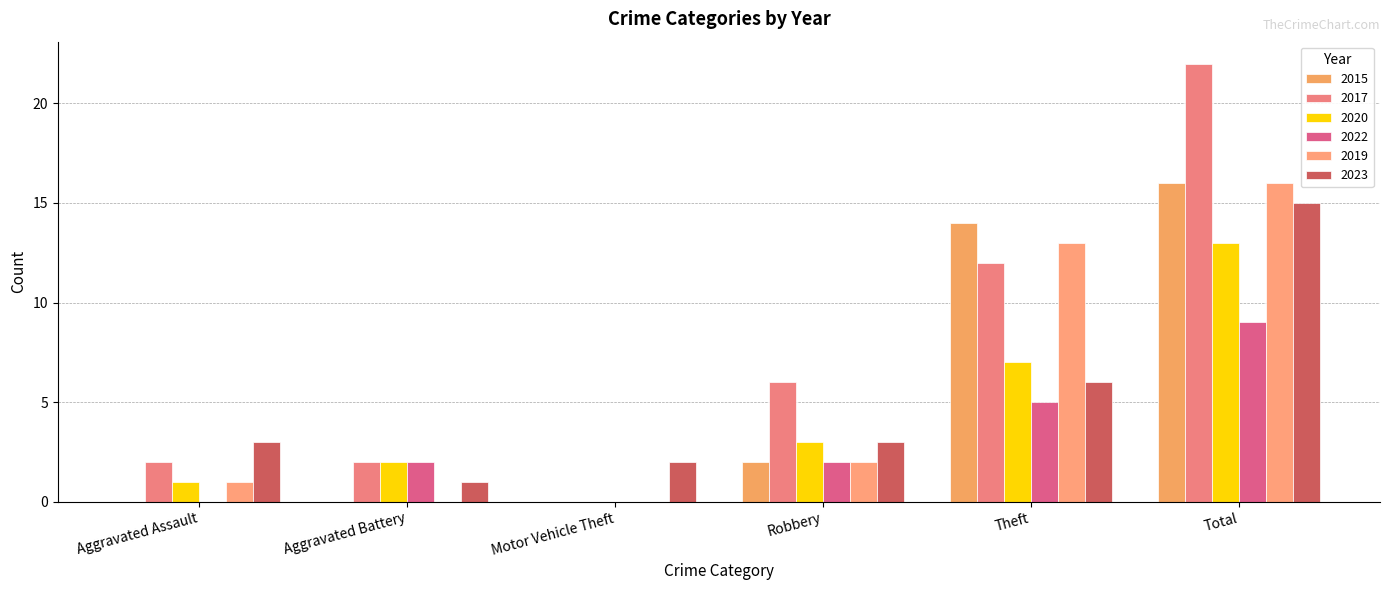

List the series in order of their peak value, highest first.

2017, 2015, 2019, 2023, 2020, 2022